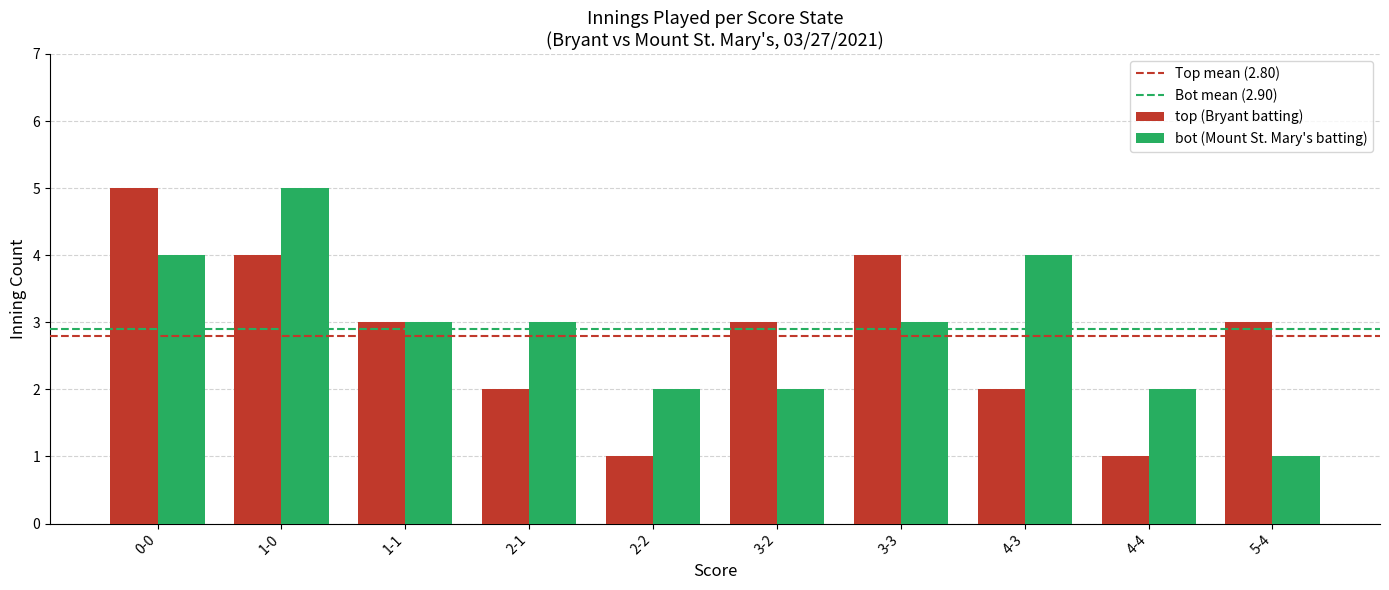

Between 2-1 and 3-3, which series saw the biggest shift?

top (Bryant batting)